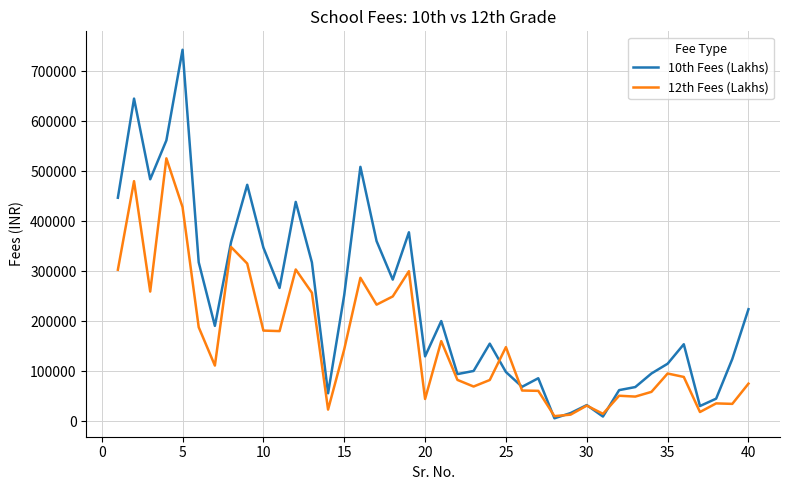

Which series has the widest spread of values?

10th Fees (Lakhs)